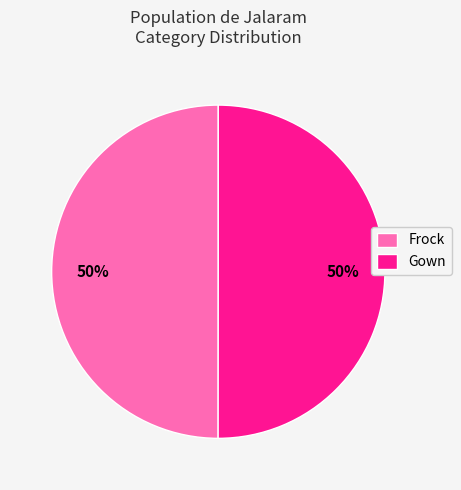

The Frock slice represents 50% of the pie. True or false?

True